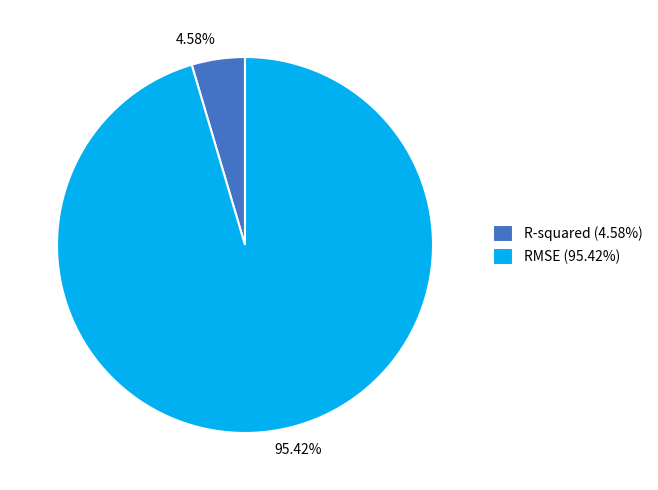

What is the total percentage of RMSE and R-squared?

100.0%